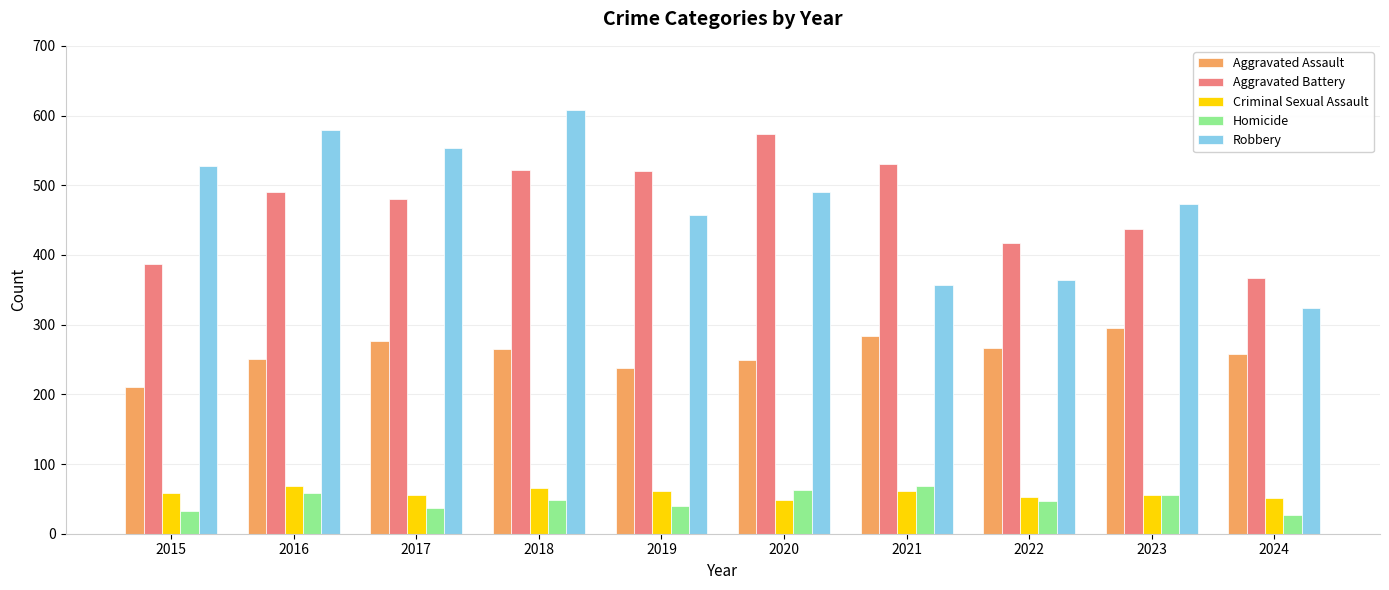

Is the value of Aggravated Battery at 2024 greater than the value of Criminal Sexual Assault at 2018?

Yes